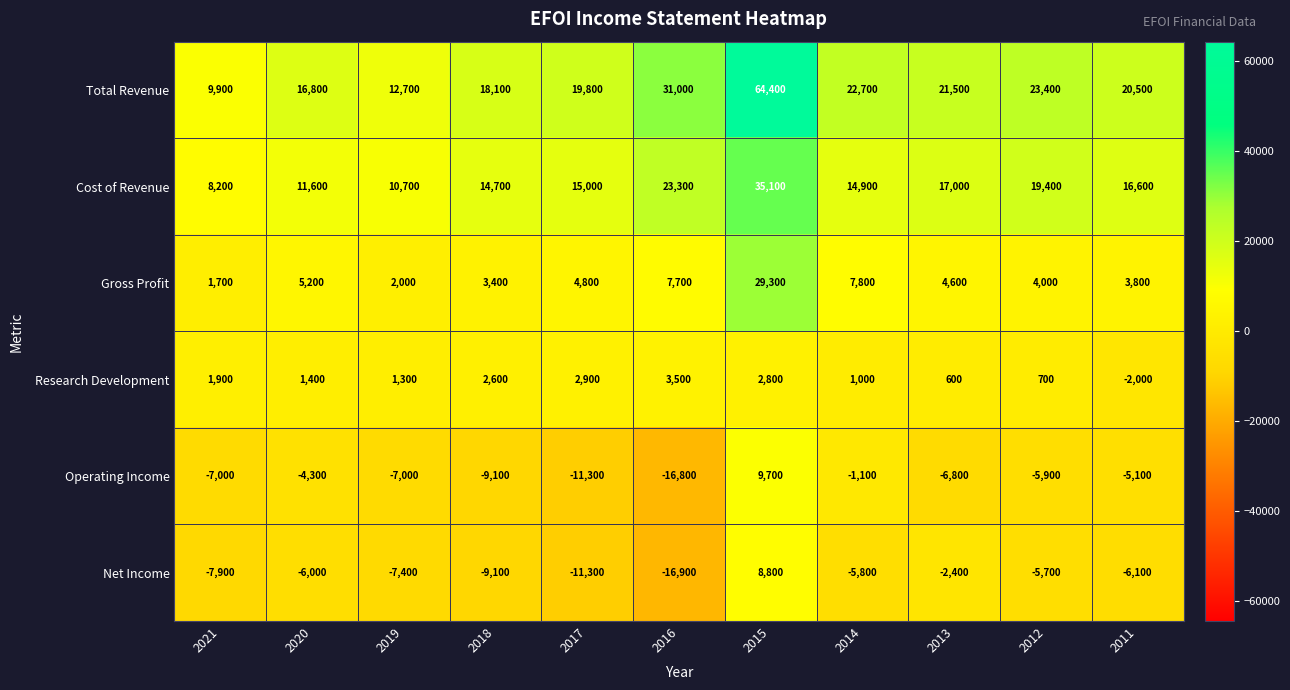

What is the difference between the Total Revenue values at 2018 and 2011?

2400